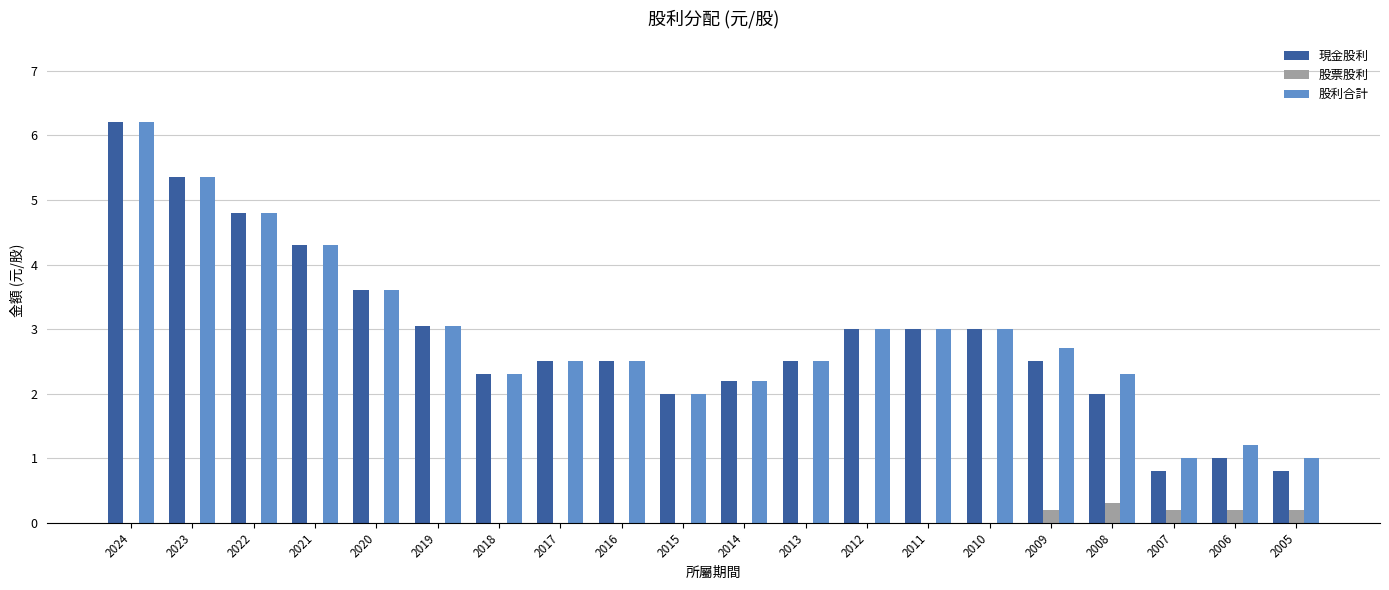

What is the sum of all 股利合計 values?

58.5